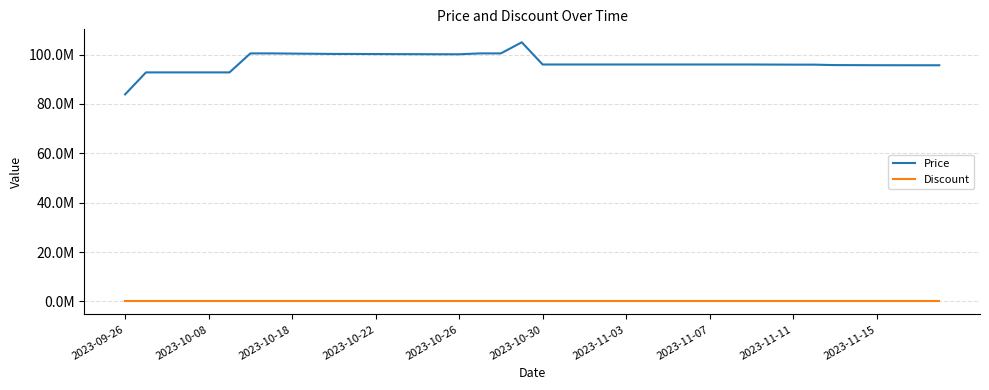

True or false: Price and Discount cross at least once.

False